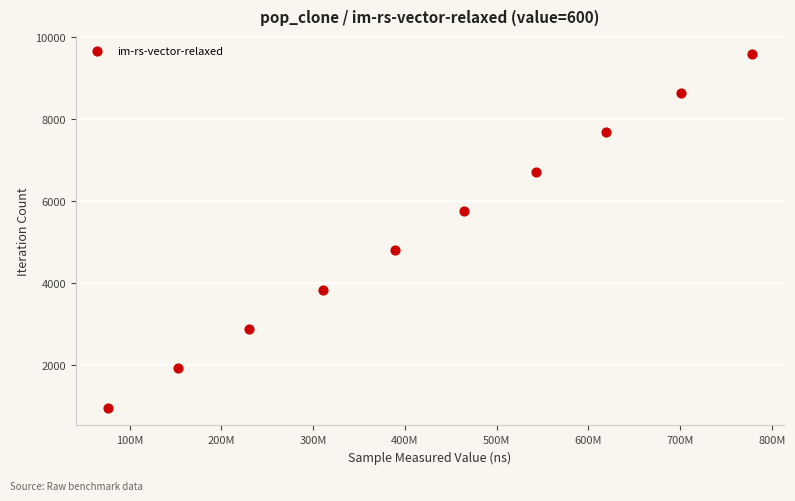

What is the average X value?

426666011